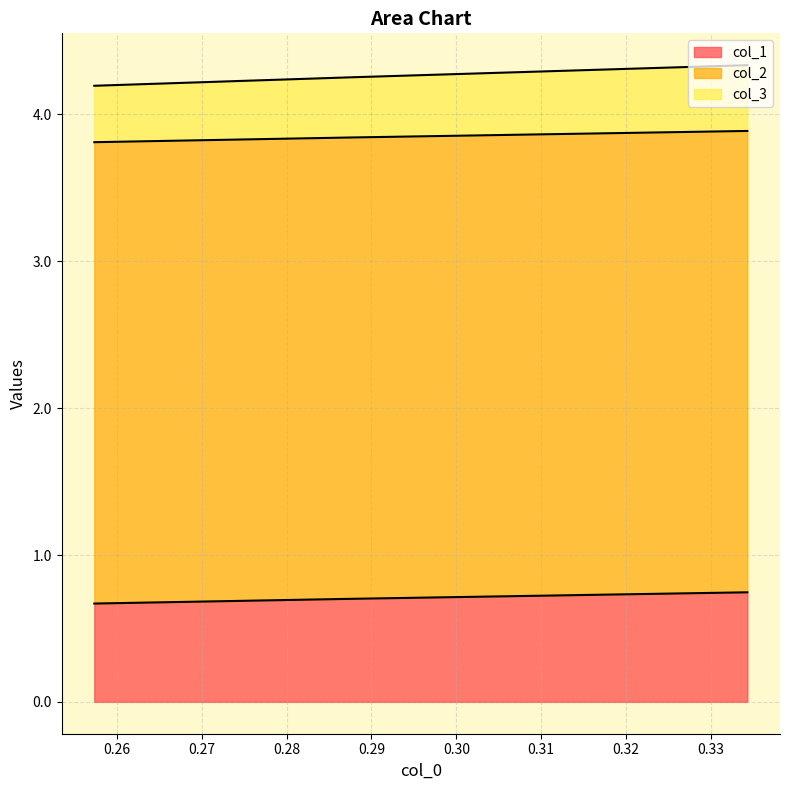

How many data points does each series have?

3